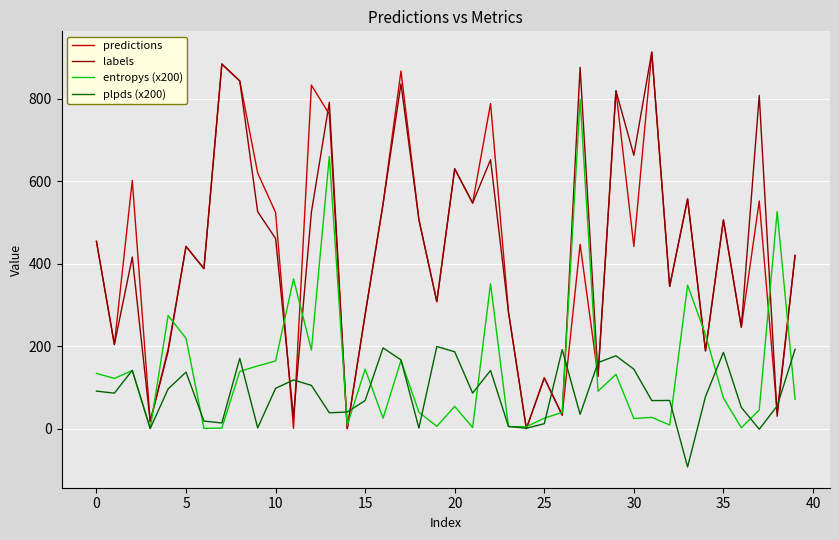

What is the lowest value of the plpds (x200) series?

-92.9